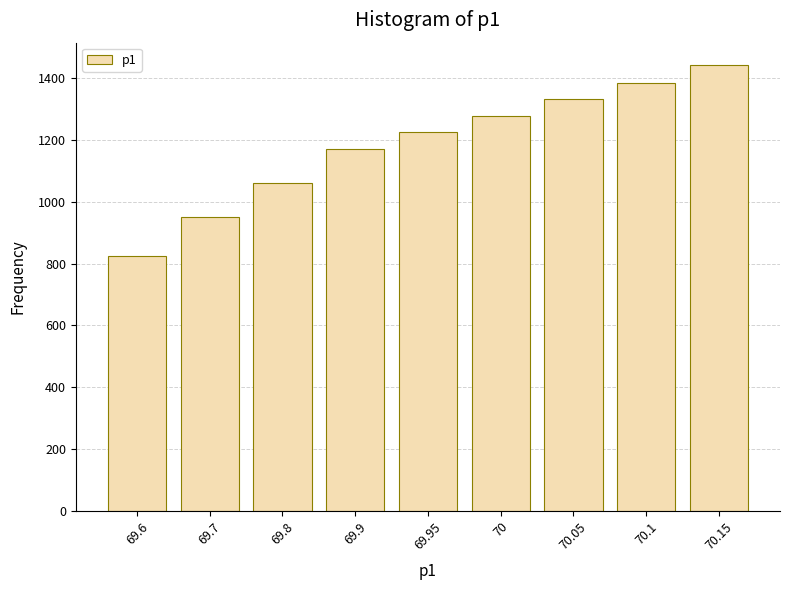

Reading left to right, what are all the values shown in this chart?

69.6=825.5	69.7=951.8	69.8=1061.2	69.9=1172.0	69.95=1224.8	70=1278.5	70.05=1334.3	70.1=1385.5	70.15=1443.1